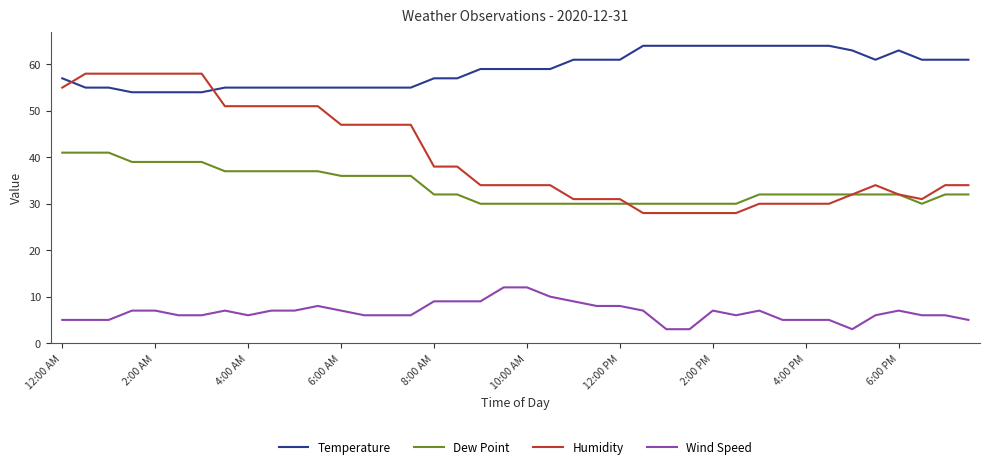

True or false: Temperature and Wind Speed intersect in this chart.

False